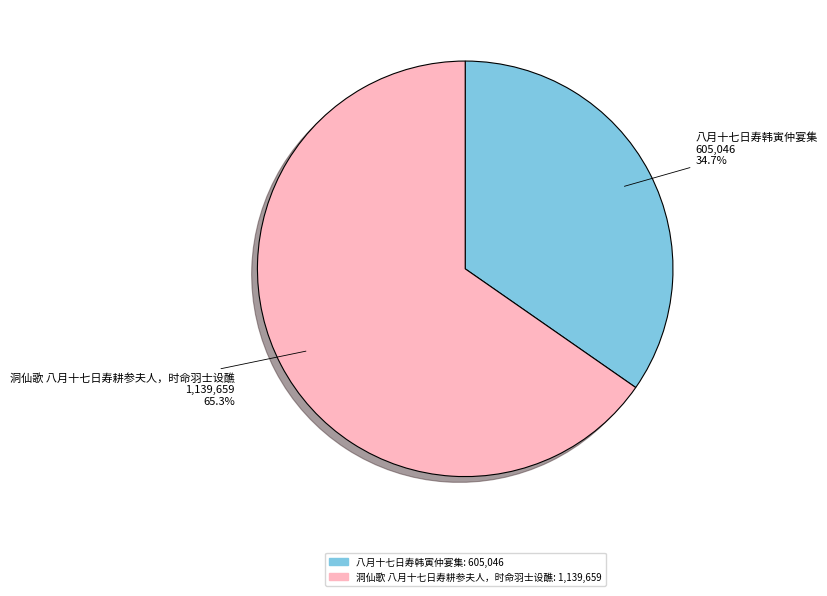

To the nearest percent, what is the average slice percentage?

50%